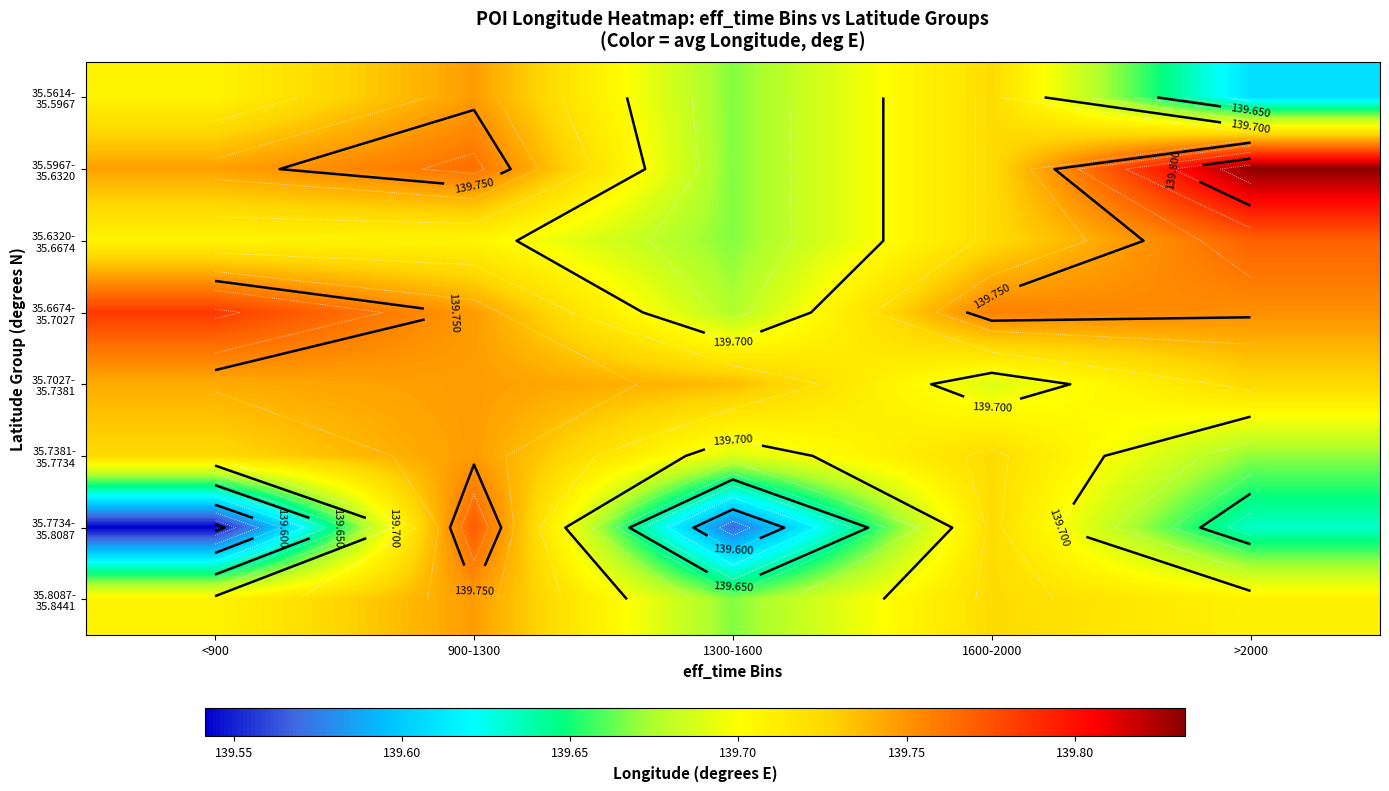

At which category is the sum across all series the highest?

900-1300